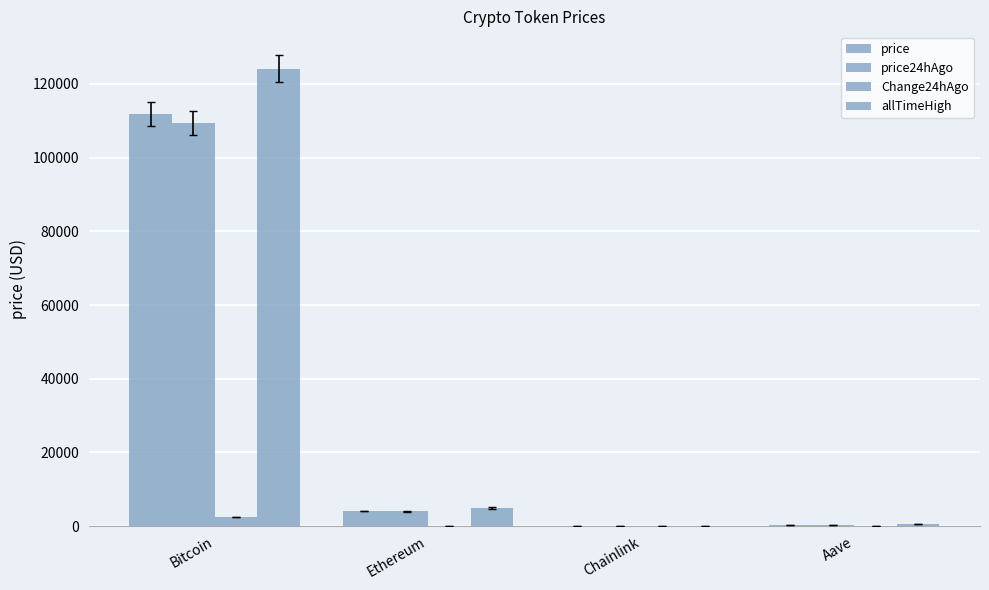

The value of price24hAgo at Aave is 119.6. True or false?

False